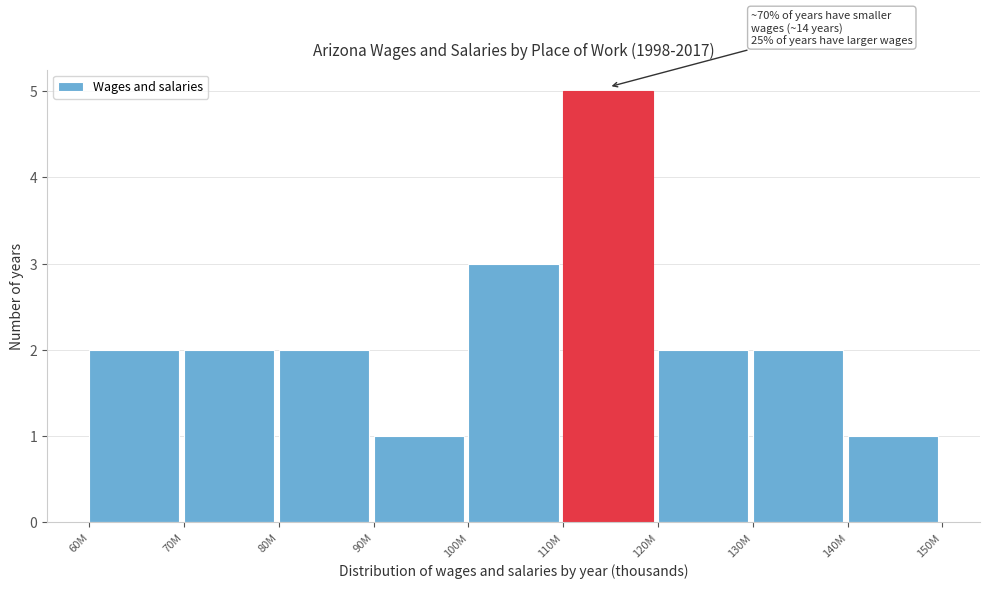

Reading left to right, extract all data points from this chart.

60M=2	70M=2	80M=2	90M=1	100M=3	110M=5	120M=2	130M=2	140M=1